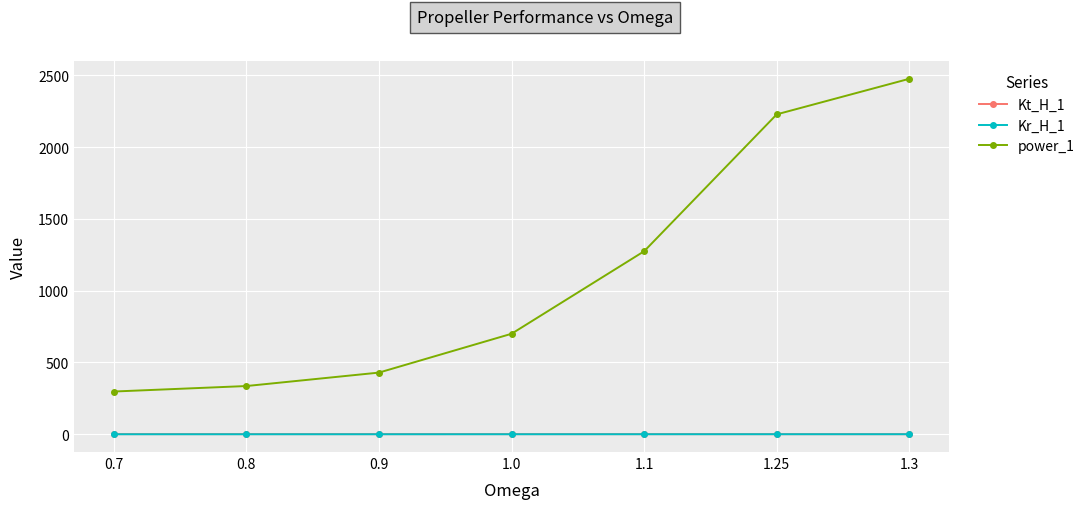

Does the chart display data point markers on the line(s)?

Yes